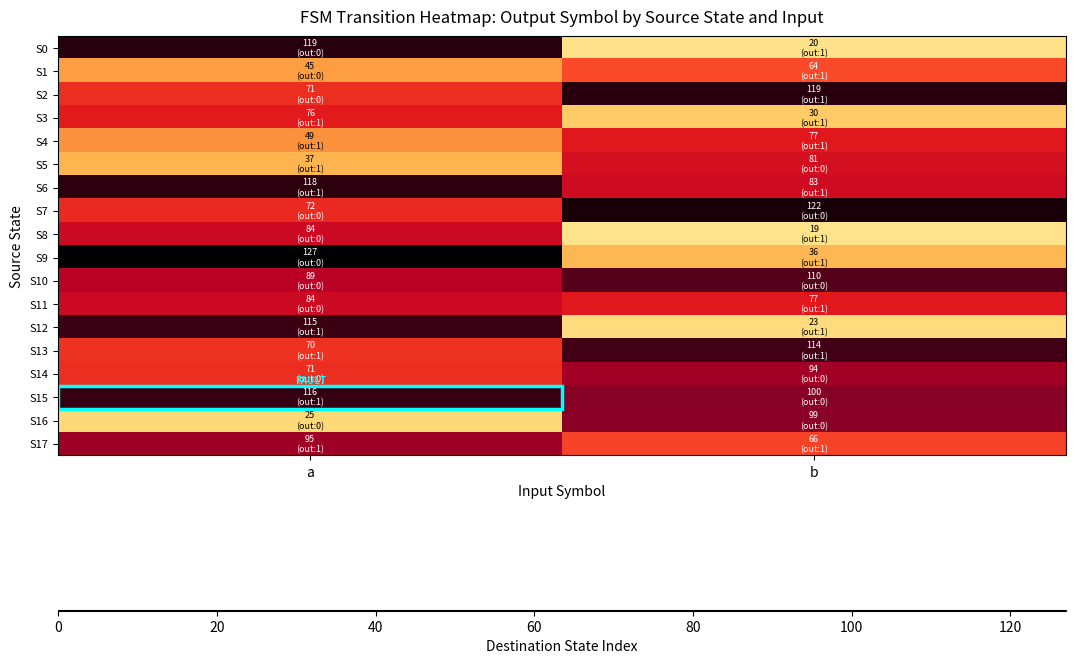

At b, list the series in order from largest to smallest.

S7, S2, S13, S10, S15, S16, S14, S6, S5, S4, S11, S17, S1, S9, S3, S12, S0, S8